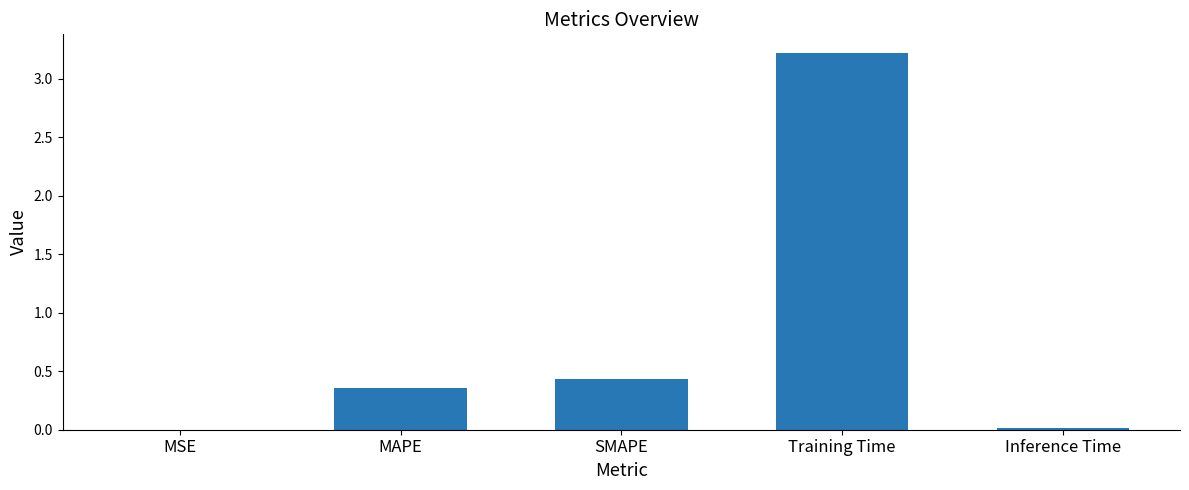

Is it true that the value at Inference Time is 0.0?

True